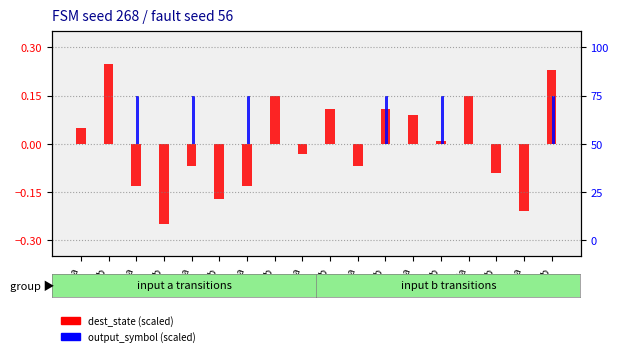

What is the label of the 10th bar from the left?

s4b